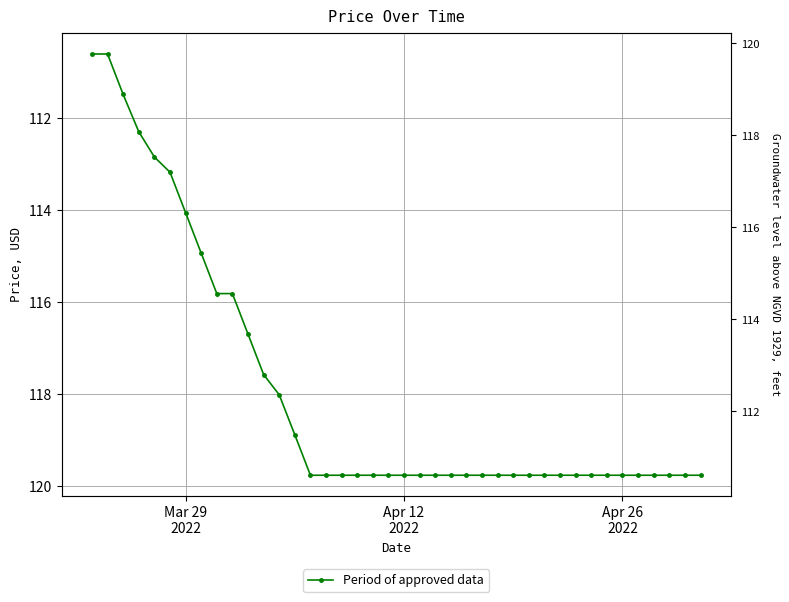

What is the difference between the maximum and second lowest values?

9.2